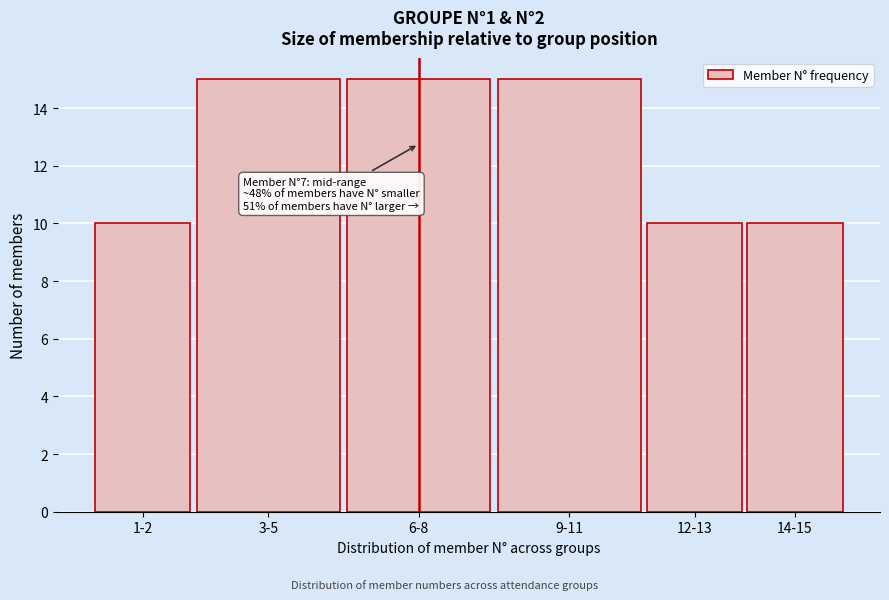

Reading right to left, extract all data points from this chart.

14-15=10	12-13=10	9-11=15	6-8=15	3-5=15	1-2=10